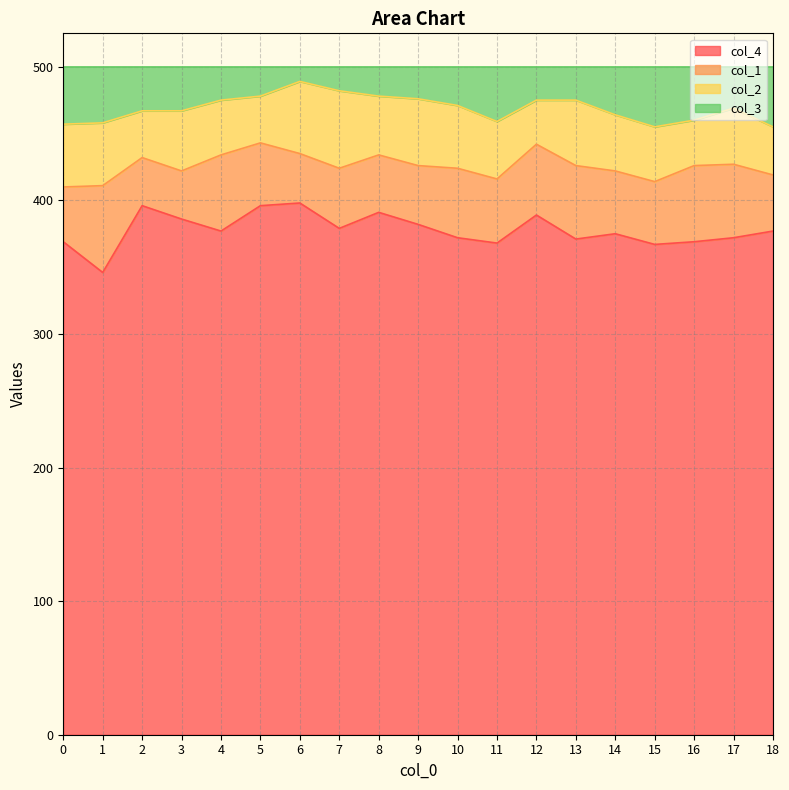

What is the lowest value of the col_4 series?

346